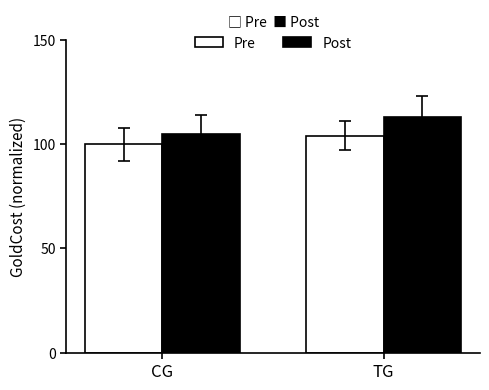

Reading left to right, transcribe all the data shown in this chart.

Pre: 100	104
Post: 105	113